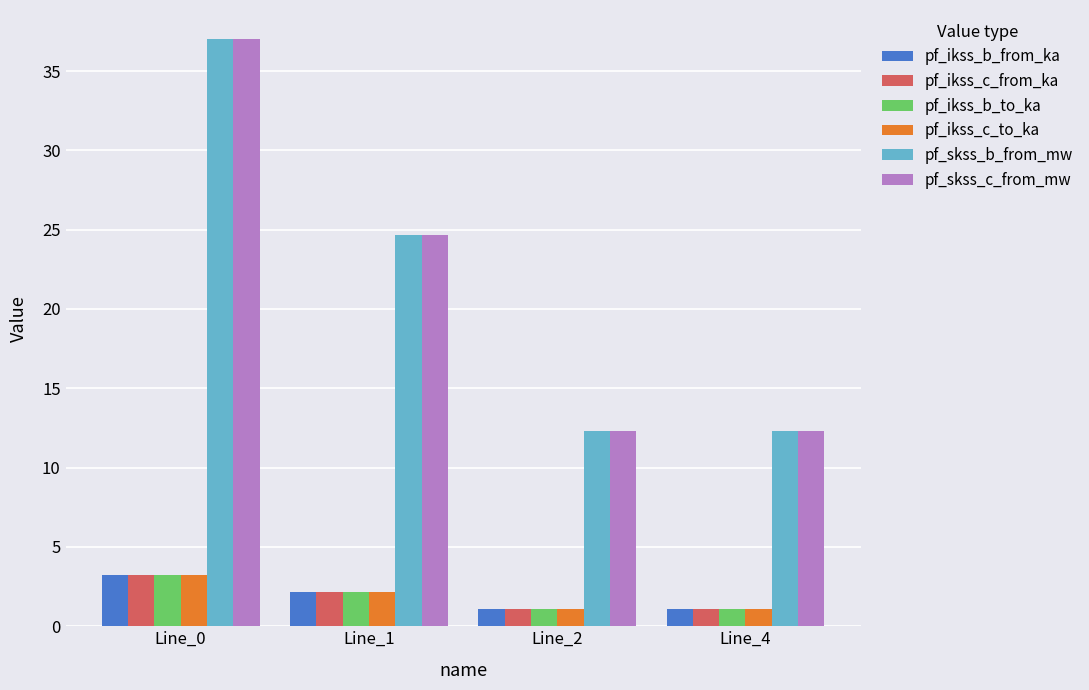

What is the difference between the pf_ikss_c_to_ka values at Line_2 and Line_1?

1.1